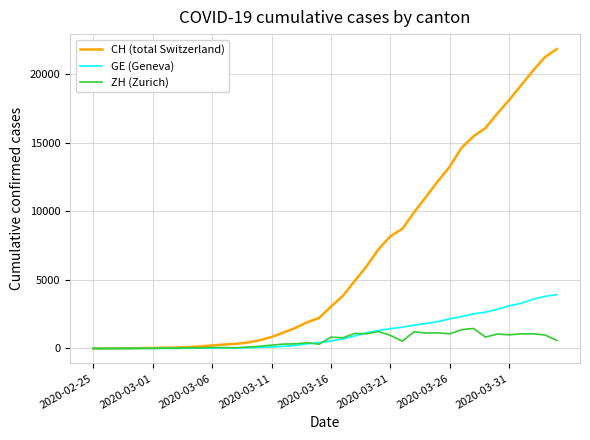

What are all the series names shown in the legend?

CH (total Switzerland), GE (Geneva), ZH (Zurich)